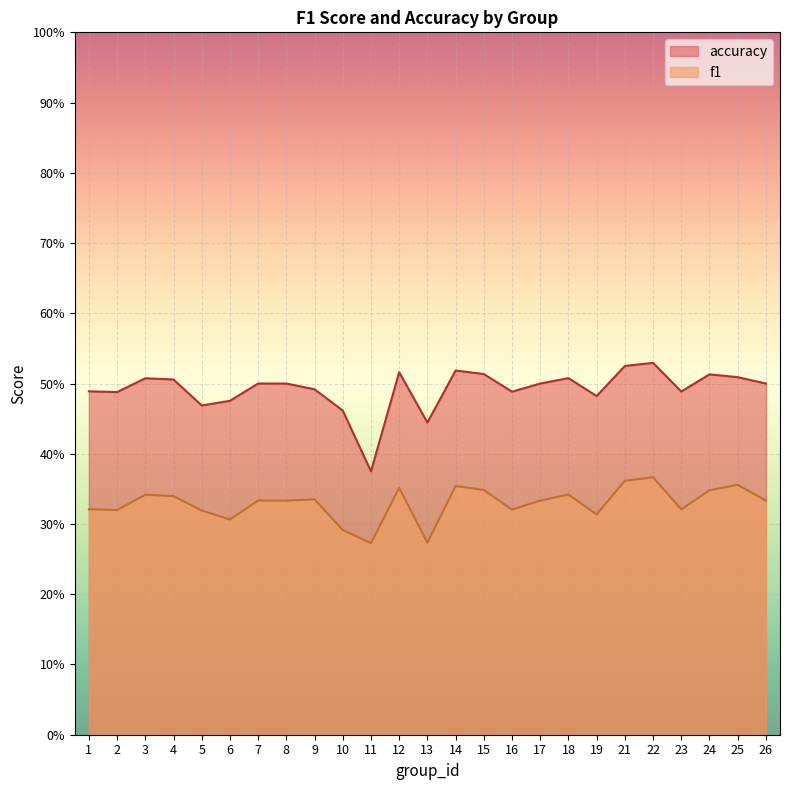

Reading left to right, what are all the values shown in this chart?

f1: 0.3	0.3	0.3	0.3	0.3	0.3	0.3	0.3	0.3	0.3	0.3	0.4	0.3	0.4	0.3	0.3	0.3	0.3	0.3	0.4	0.4	0.3	0.3	0.4	0.3
accuracy: 0.5	0.5	0.5	0.5	0.5	0.5	0.5	0.5	0.5	0.5	0.4	0.5	0.4	0.5	0.5	0.5	0.5	0.5	0.5	0.5	0.5	0.5	0.5	0.5	0.5